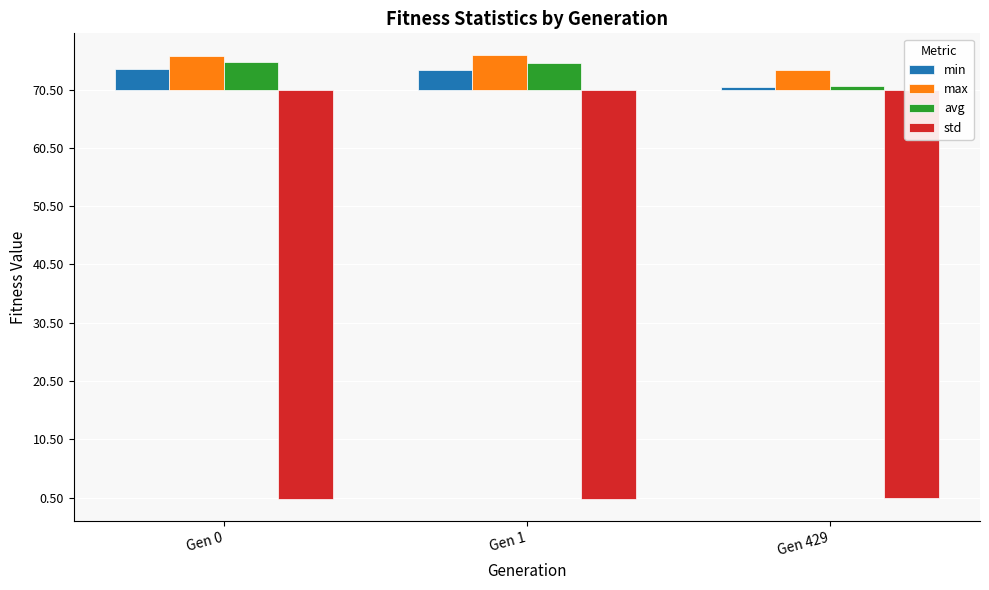

Is the value of avg at Gen 0 greater than the value of max at Gen 429?

Yes